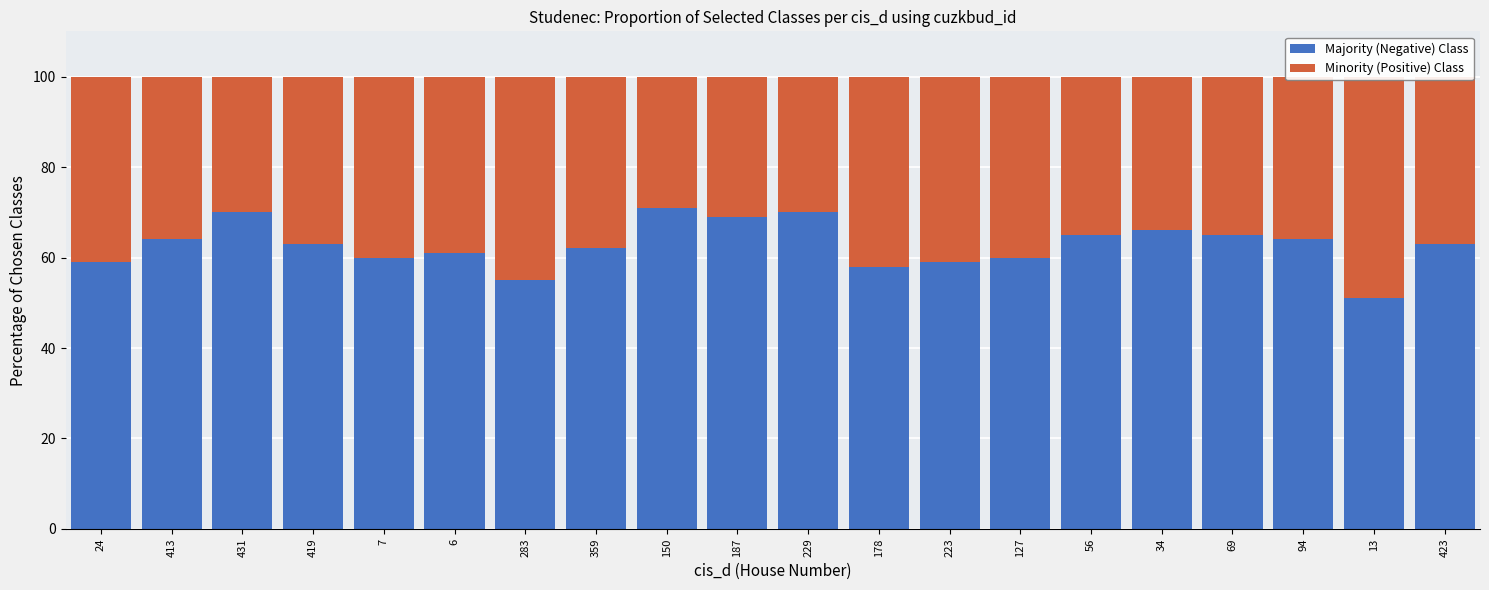

Does the chart contain any negative values?

No